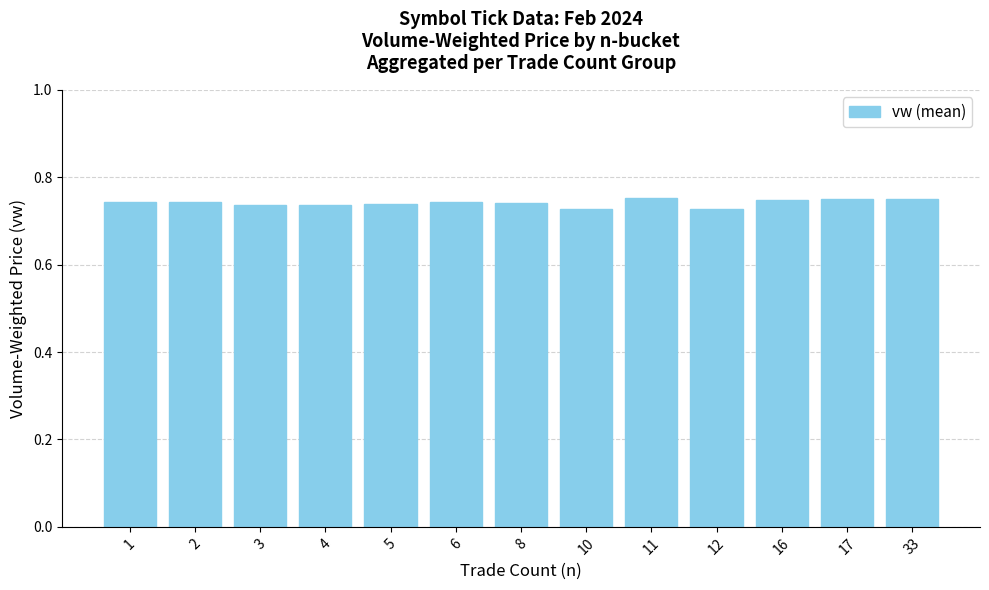

The chart shows a value of 1.2 at 2. True or false?

False